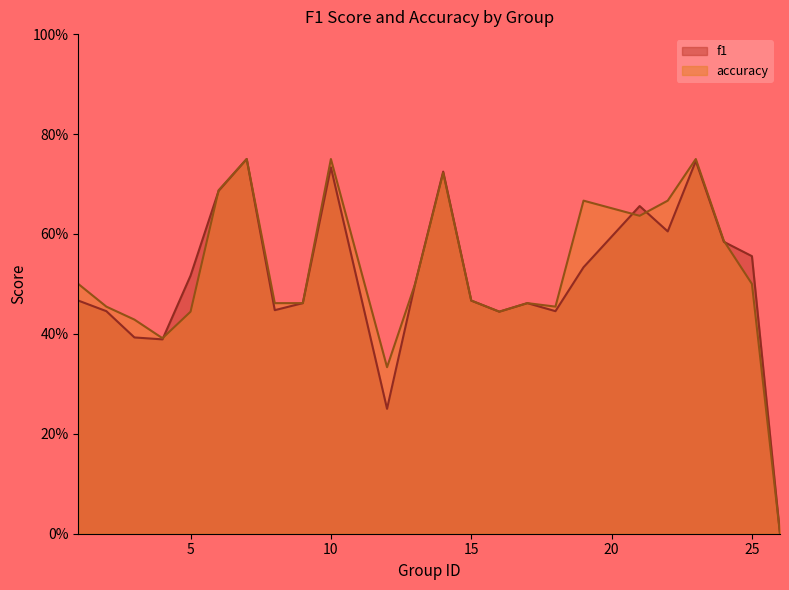

What is the difference between the second highest and second lowest values in the accuracy series?

0.4